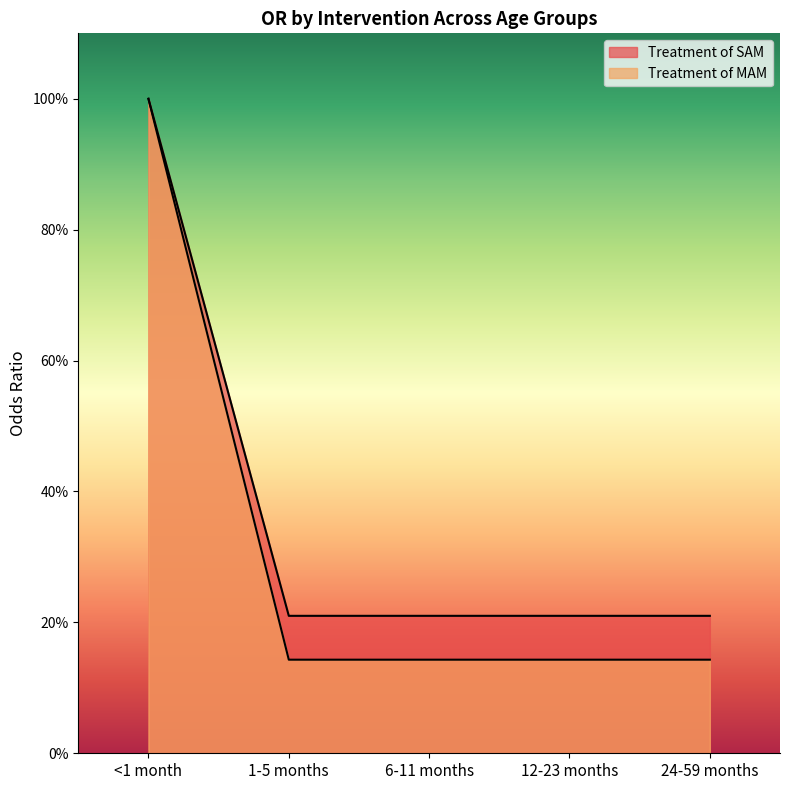

True or false: Treatment of MAM has more than 1 interior local peaks.

False